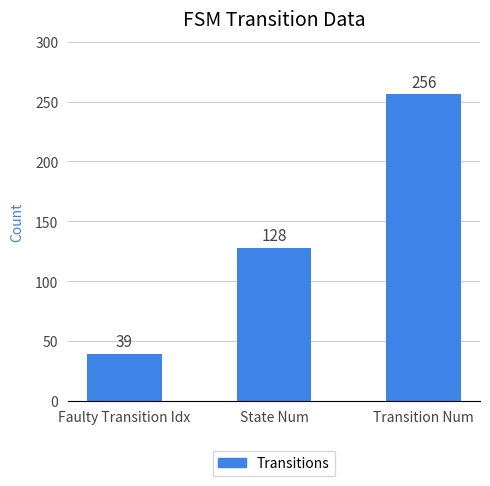

Is it true that the value at Faulty Transition Idx is 68?

False